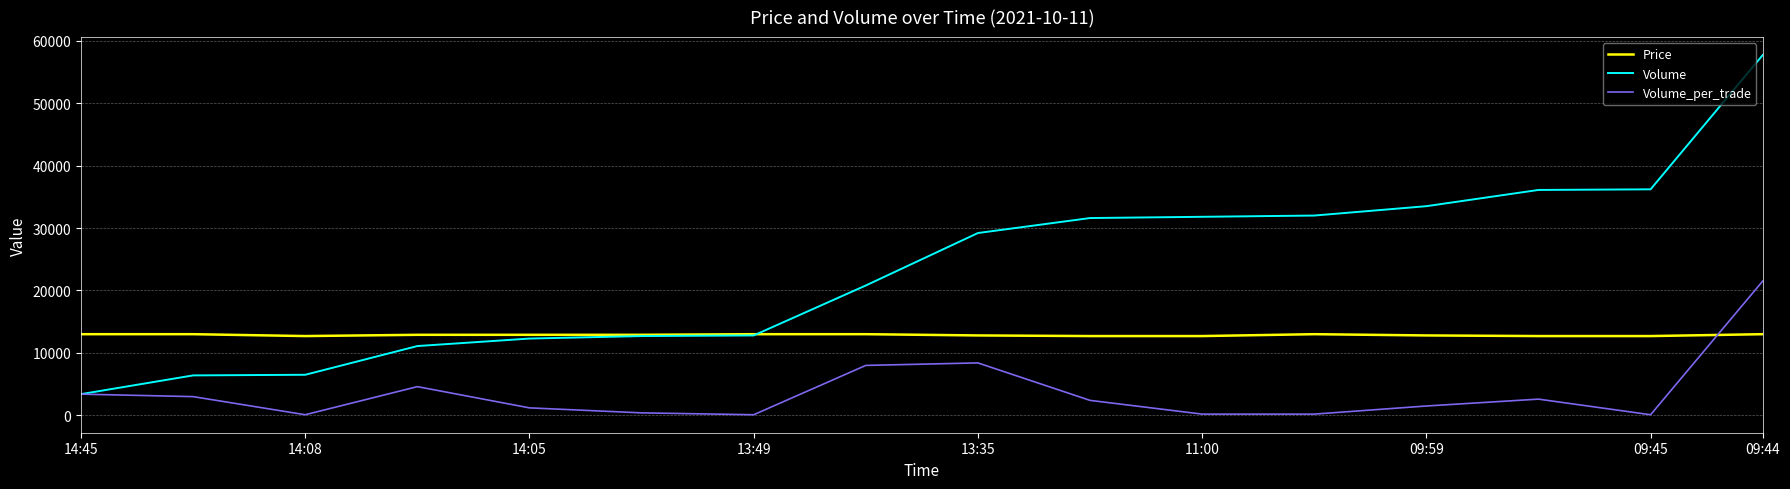

What is the maximum value for Volume_per_trade?

21500